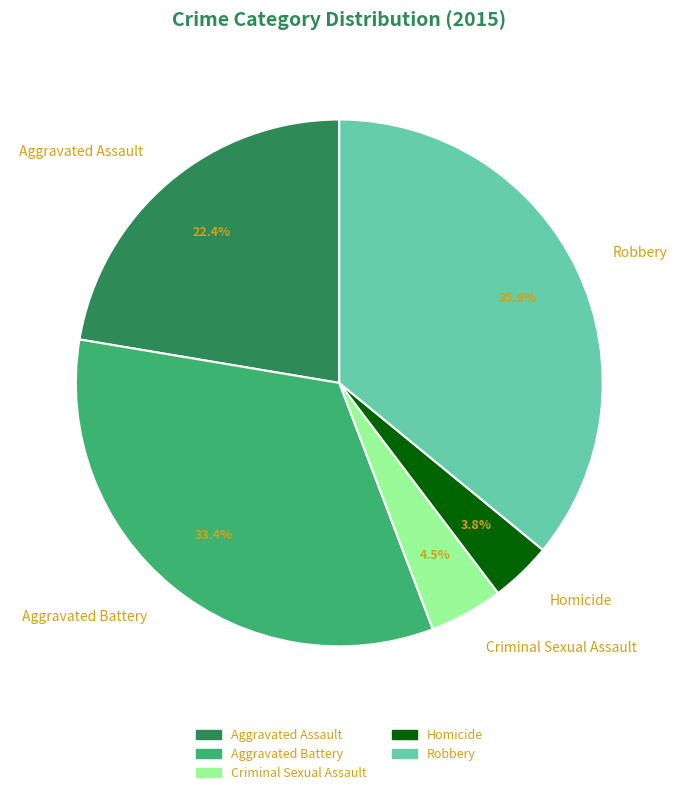

Does Homicide represent more than half of the total?

No